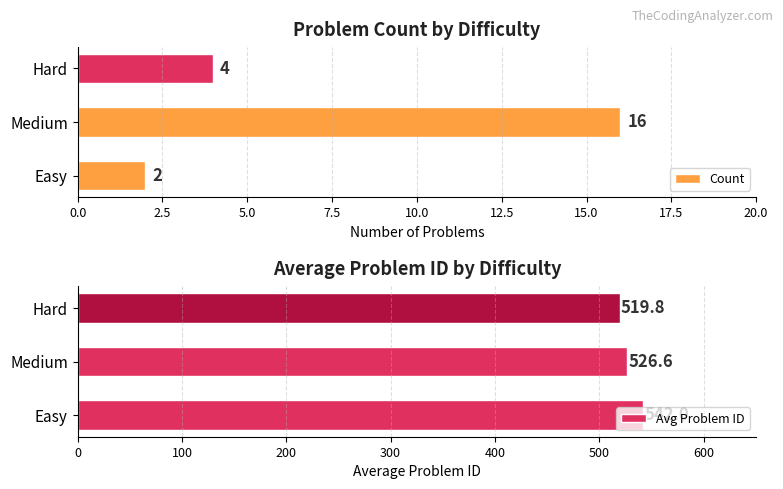

Where is Count nearest to the value 9?

Hard